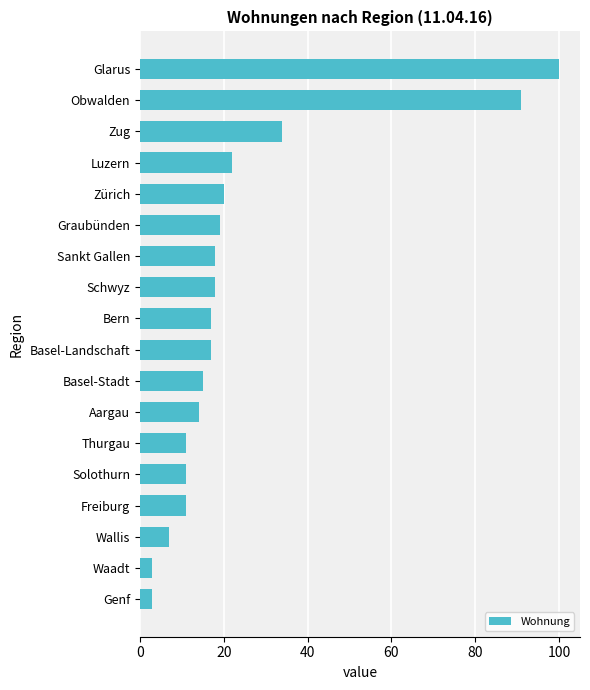

Which has a higher value, Obwalden or Glarus?

Glarus